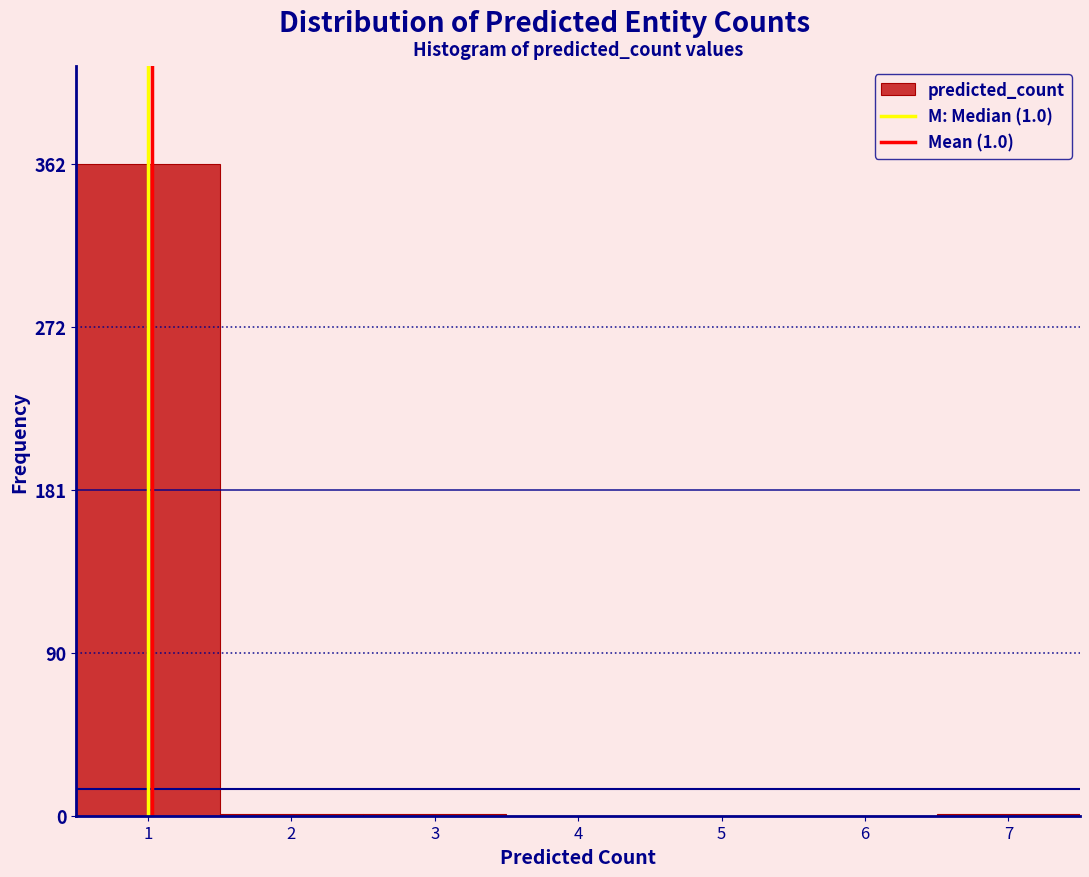

Which range on the x-axis has the tallest bar?

0.5 to 1.5